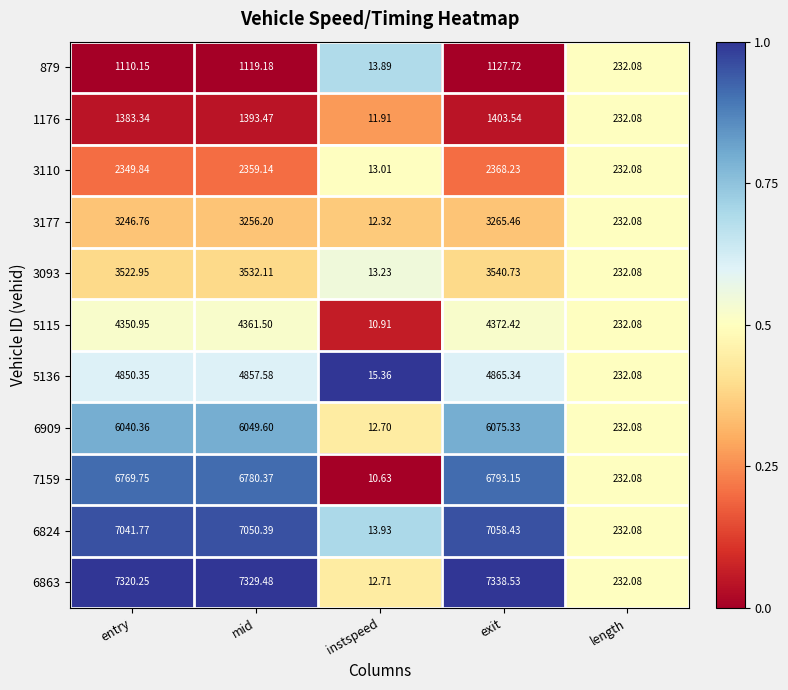

Rank the series at instspeed from highest to lowest value.

5136, 6824, 879, 3093, 3110, 6863, 6909, 3177, 1176, 5115, 7159